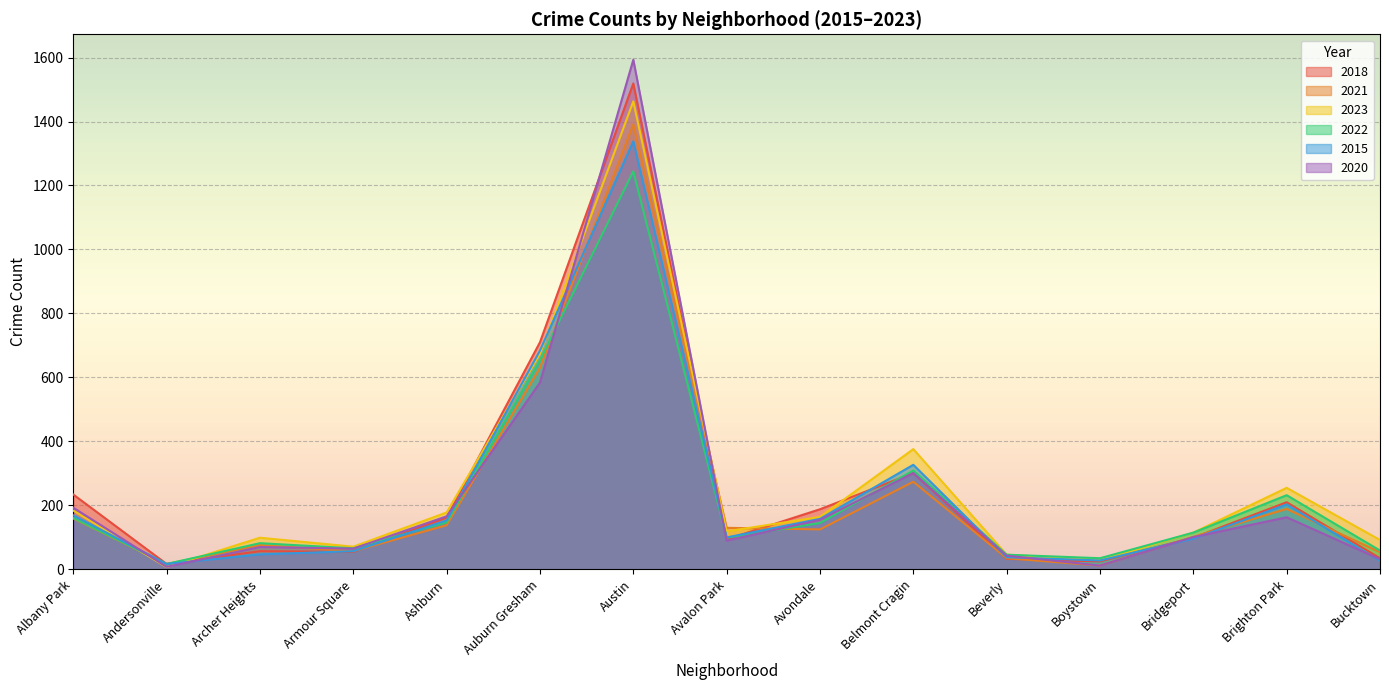

At Avalon Park, list the series in order from largest to smallest.

2021, 2023, 2015, 2022, 2018, 2020